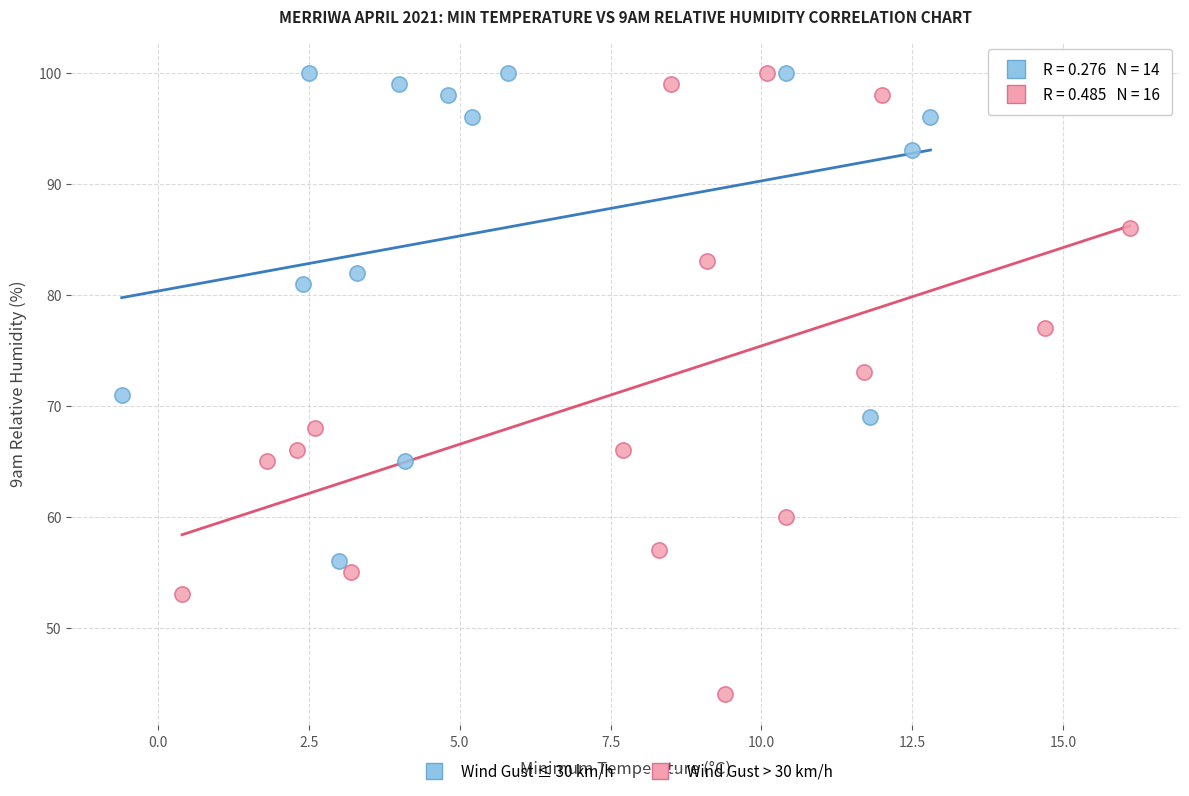

Which series has the largest Y range (max minus min)?

Wind Gust > 30 km/h